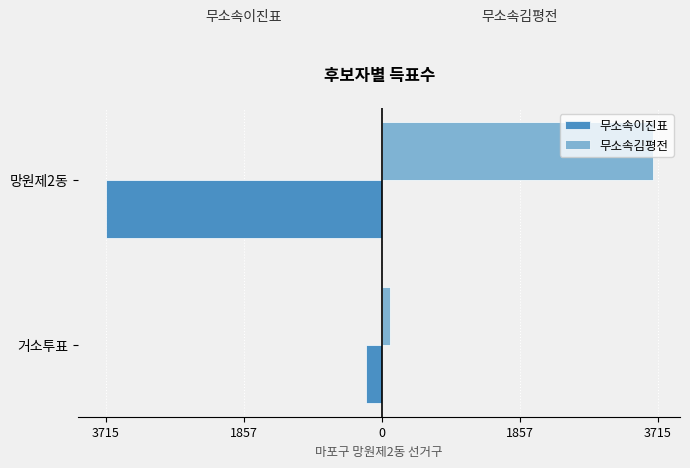

What are all the series names shown in the legend?

무소속이진표, 무소속김평전